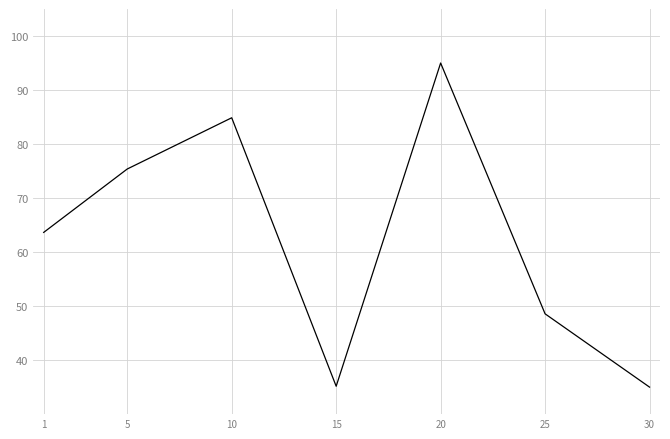

How many categories are shown in the chart?

7